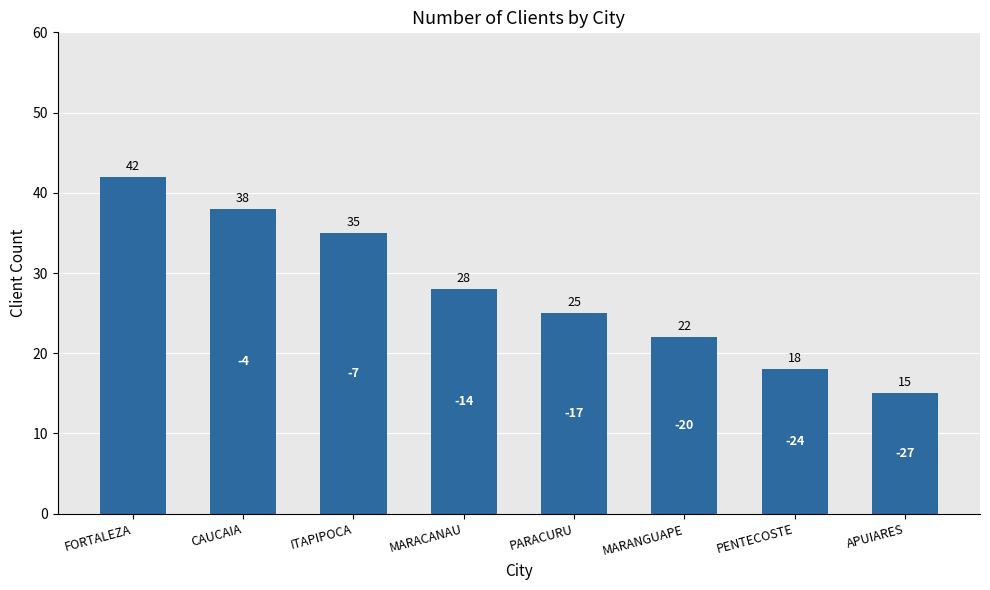

What position from the right is PENTECOSTE?

2